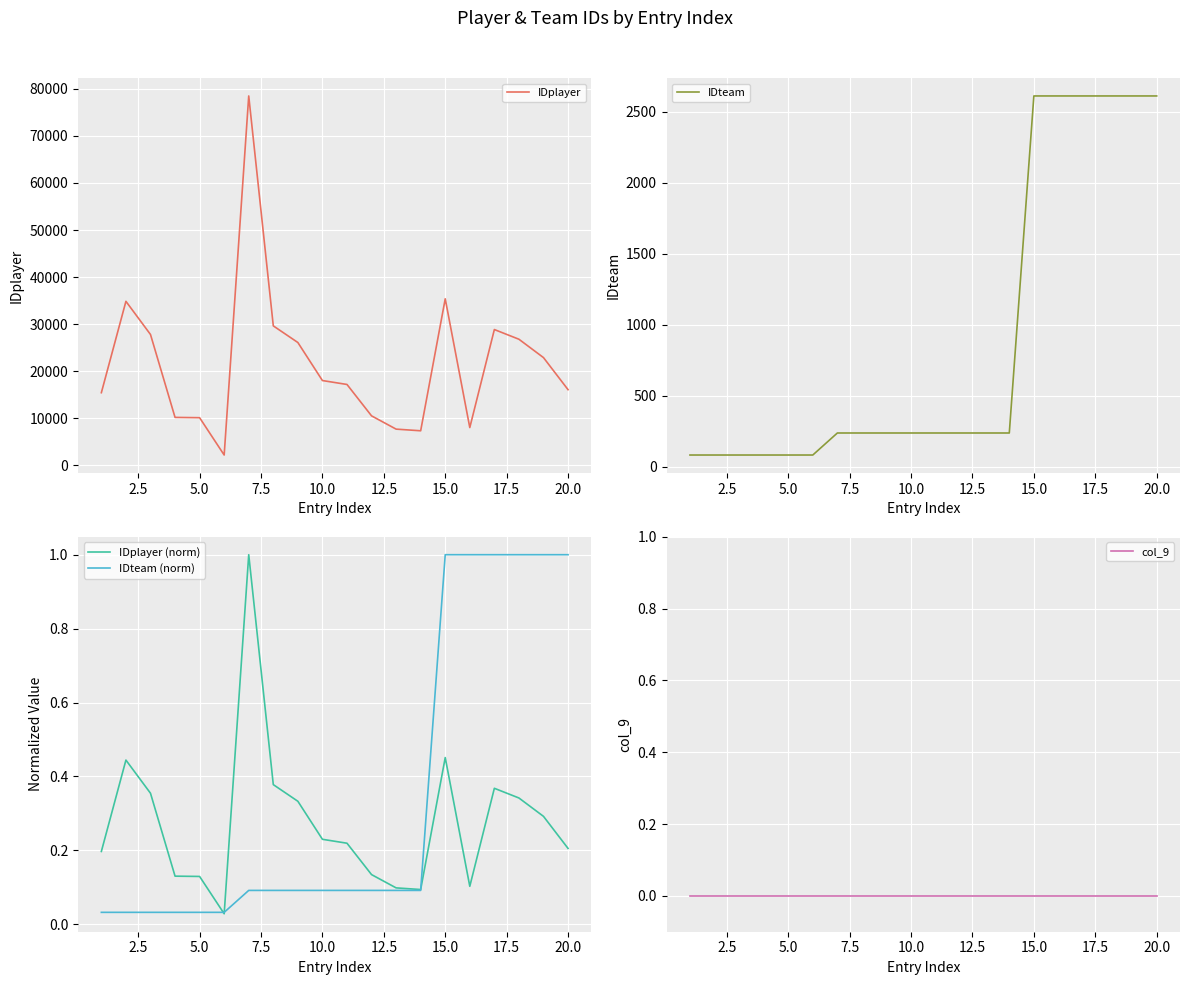

What is the maximum value for IDteam (norm)?

1.0